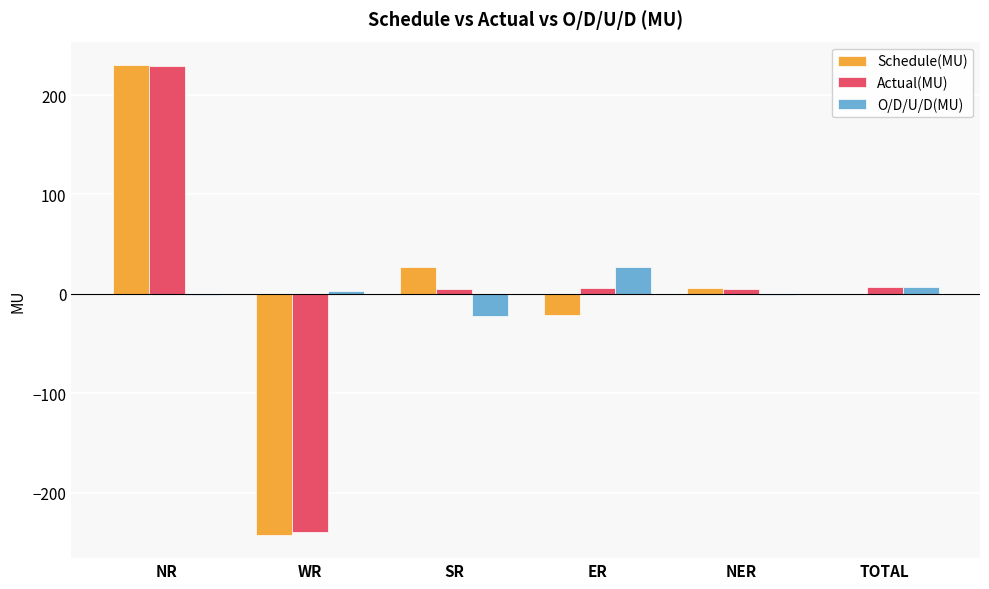

Between WR and TOTAL, which series saw the biggest shift?

Actual(MU)